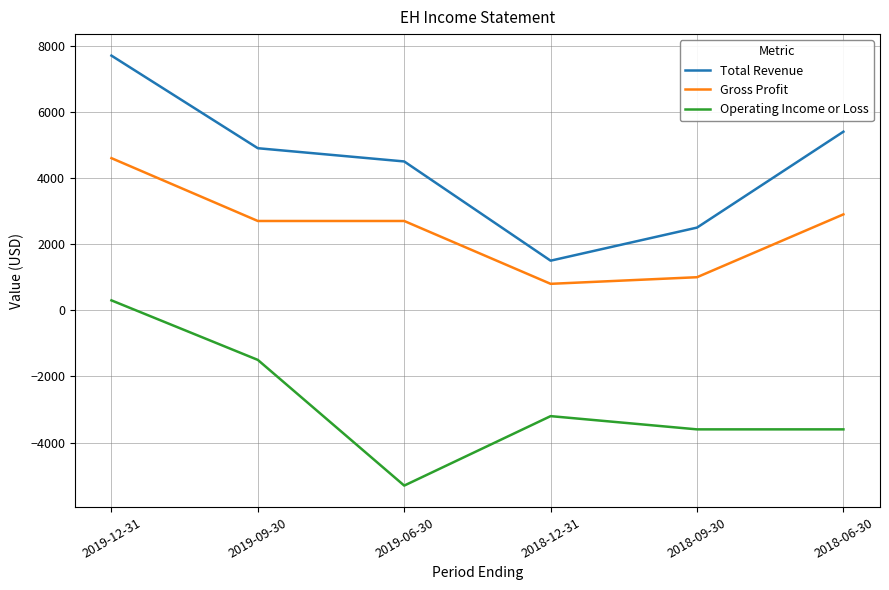

Rank the series at 2018-12-31 from highest to lowest value.

Total Revenue, Gross Profit, Operating Income or Loss